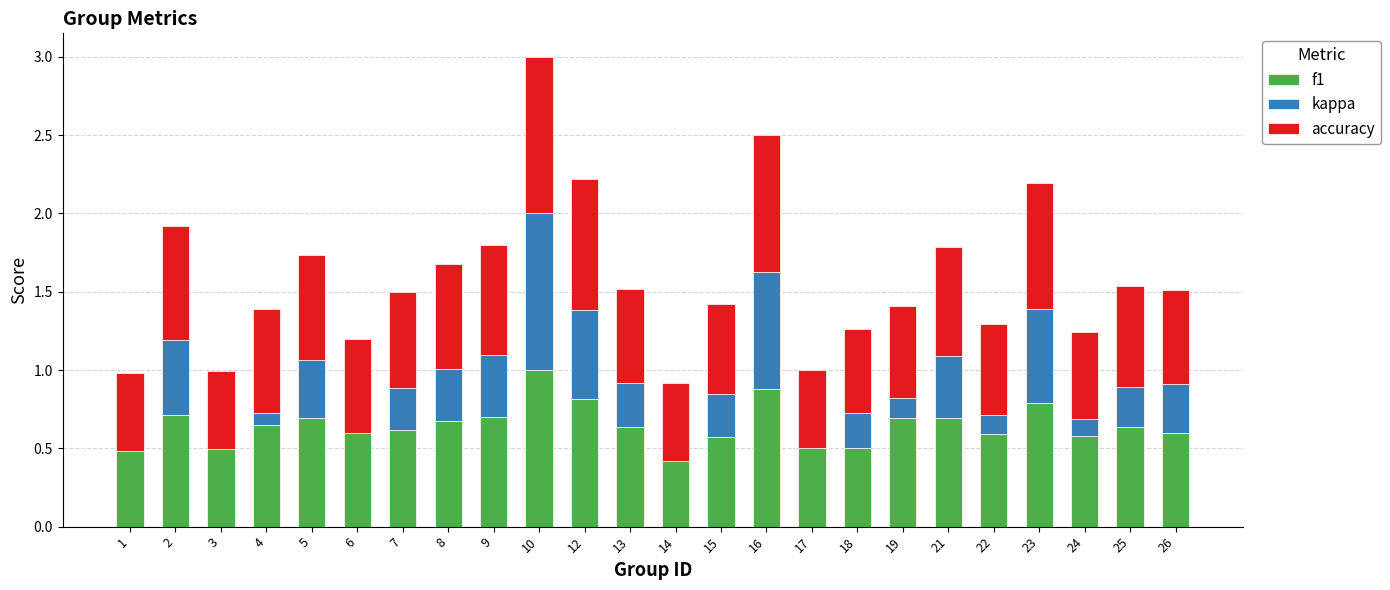

Are the bars horizontal?

No